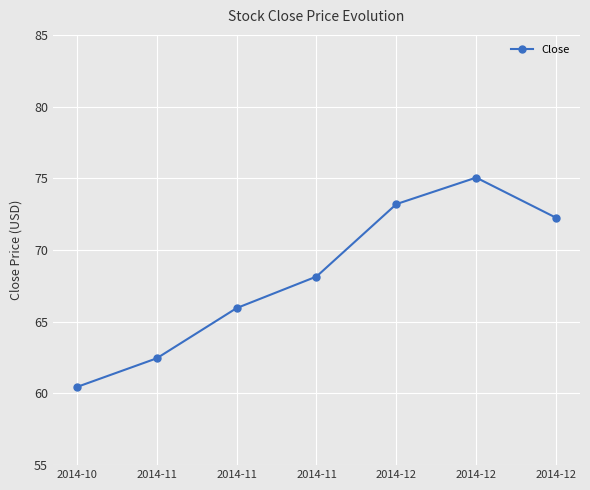

Count the number of categories in the chart.

7